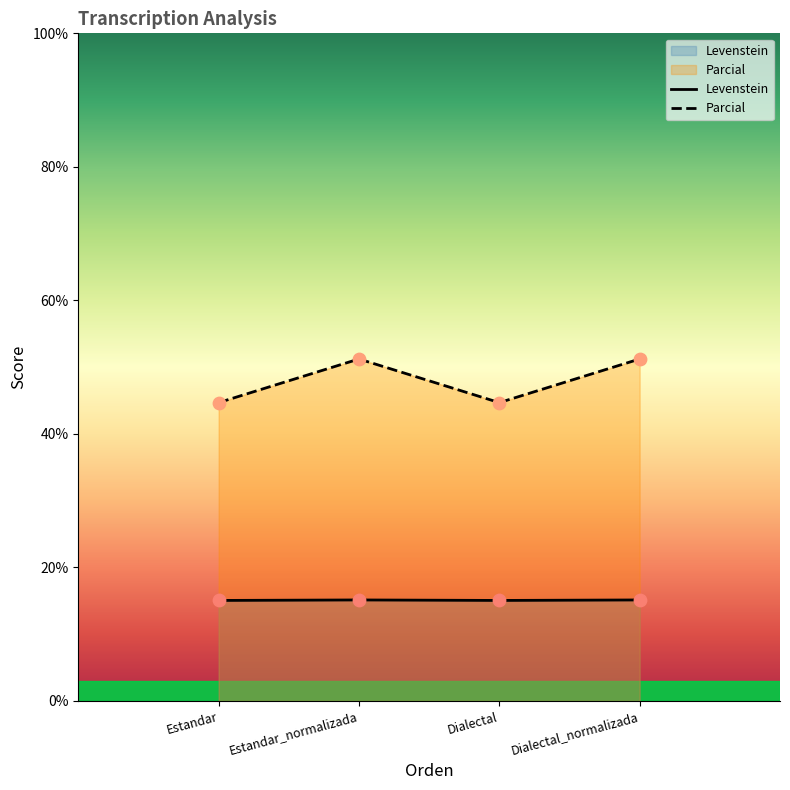

Which series has the largest Y range (max minus min)?

Parcial